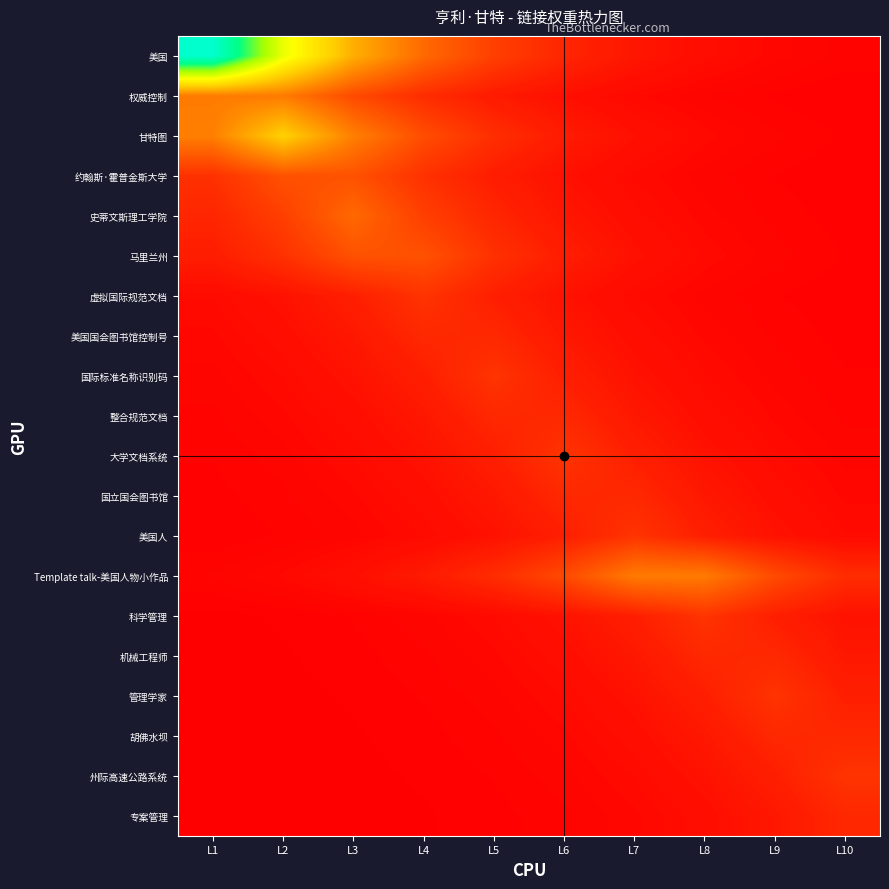

Which series changed the most between L1 and L9?

美国